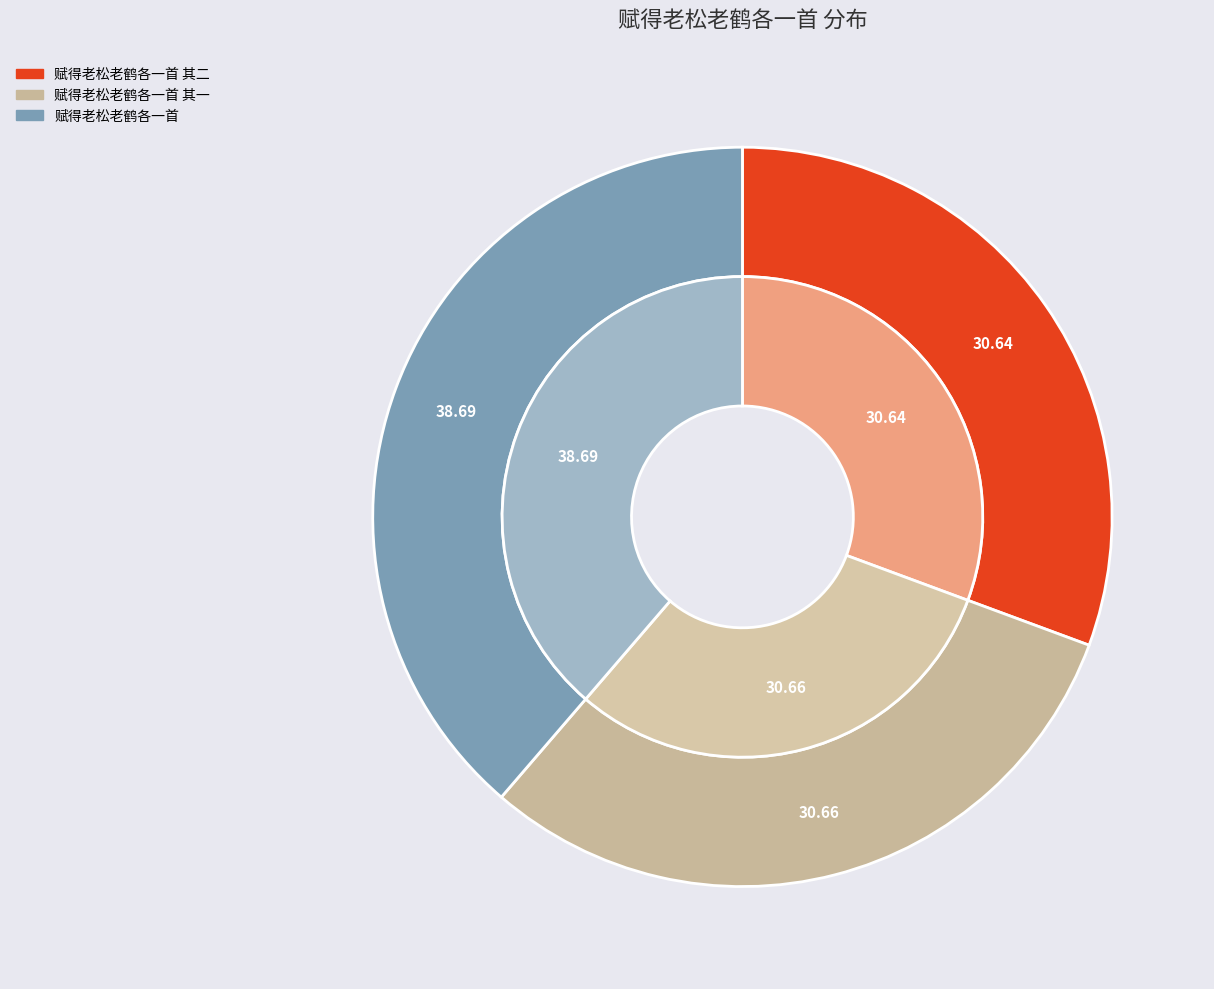

True or false: 赋得老松老鹤各一首 其一 accounts for 25% of the total.

False